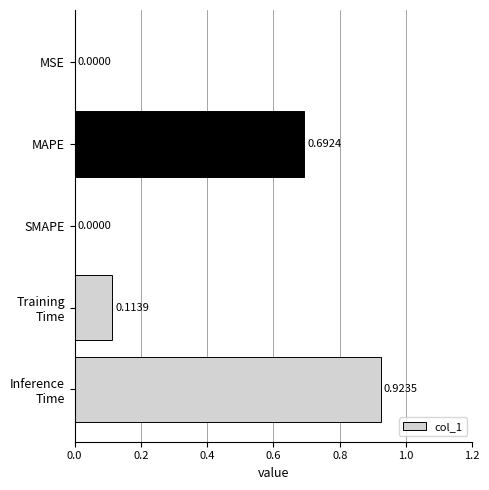

Between SMAPE and MAPE, which is larger?

MAPE